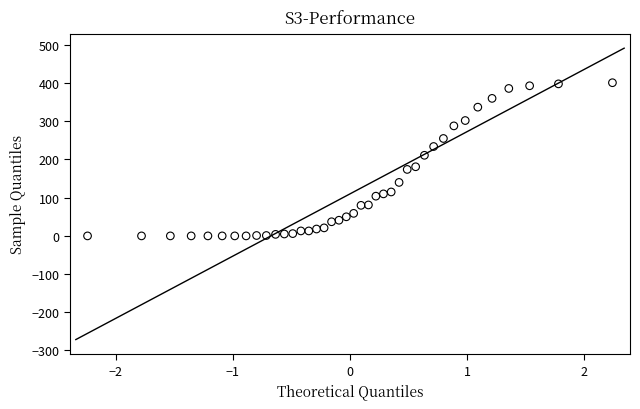

What is the range of Y values (max minus min)?

401